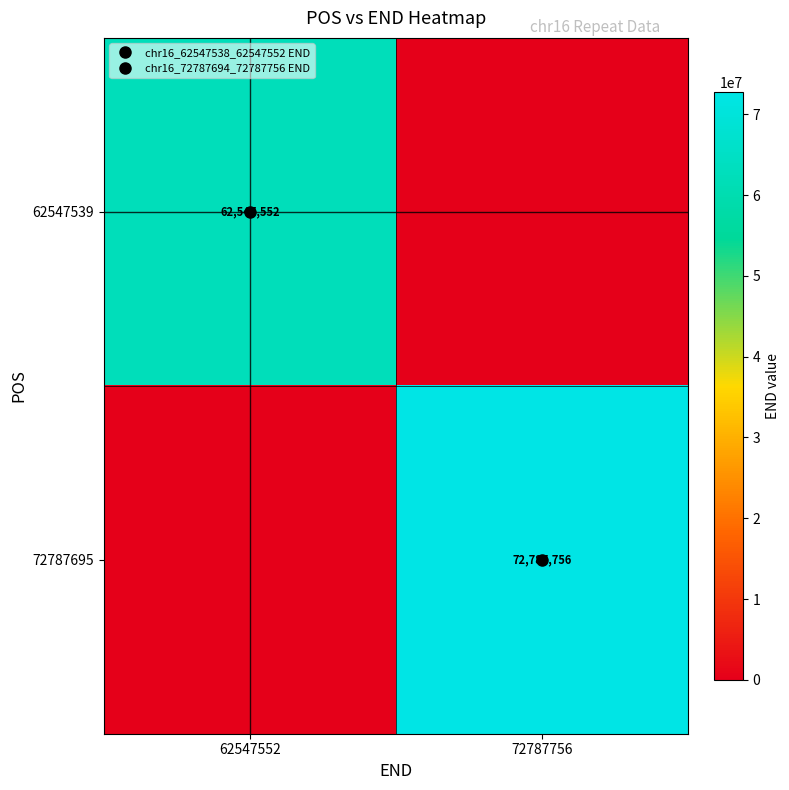

How many positive values does the 72787695 series have?

1